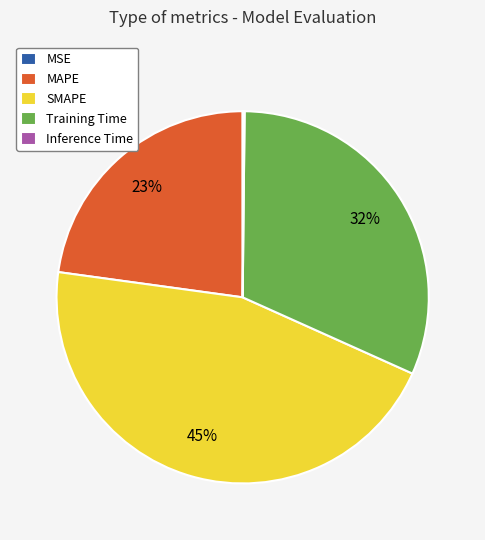

Which slice is the largest?

SMAPE